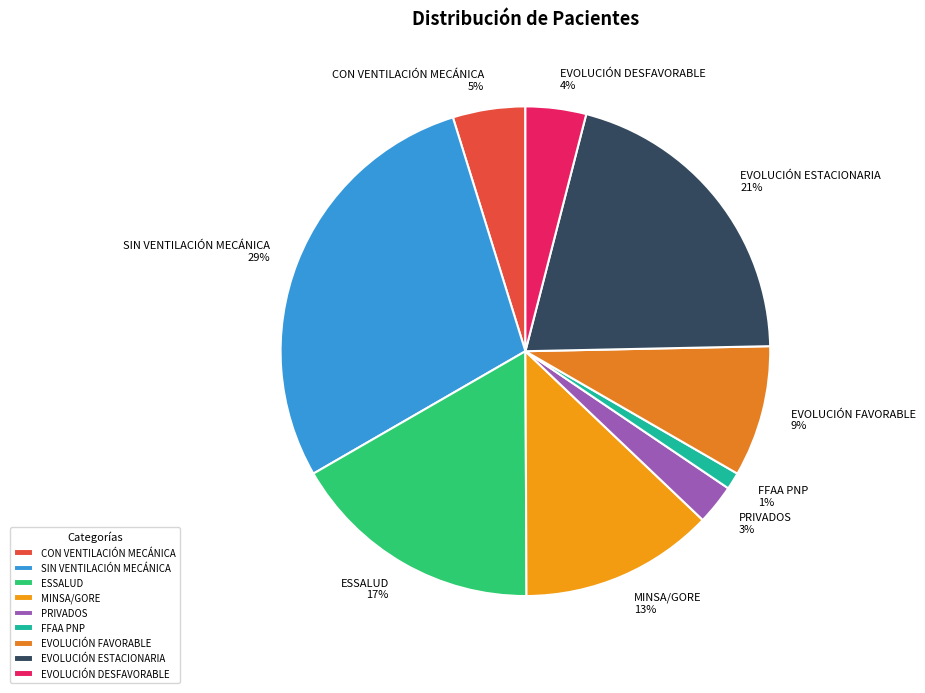

Rank the categories by value from highest to lowest.

SIN VENTILACIÓN MECÁNICA, EVOLUCIÓN ESTACIONARIA, ESSALUD, MINSA/GORE, EVOLUCIÓN FAVORABLE, CON VENTILACIÓN MECÁNICA, EVOLUCIÓN DESFAVORABLE, PRIVADOS, FFAA PNP